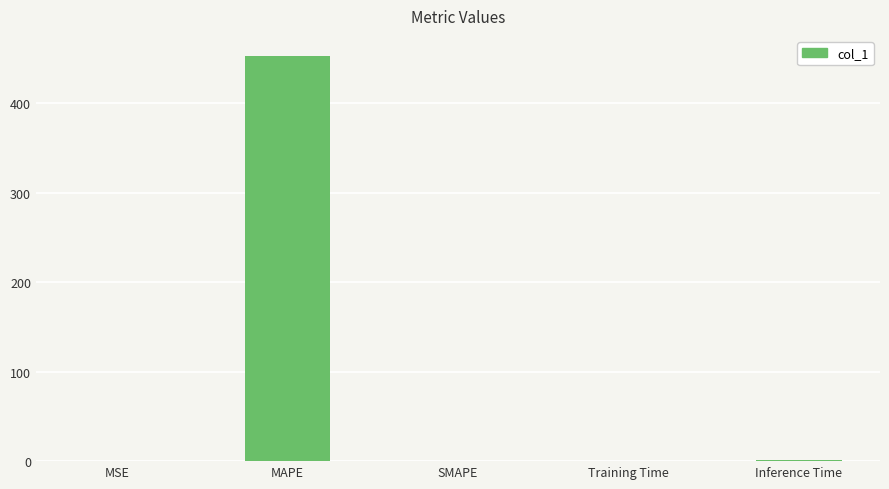

Which category has the highest value across all series?

MAPE